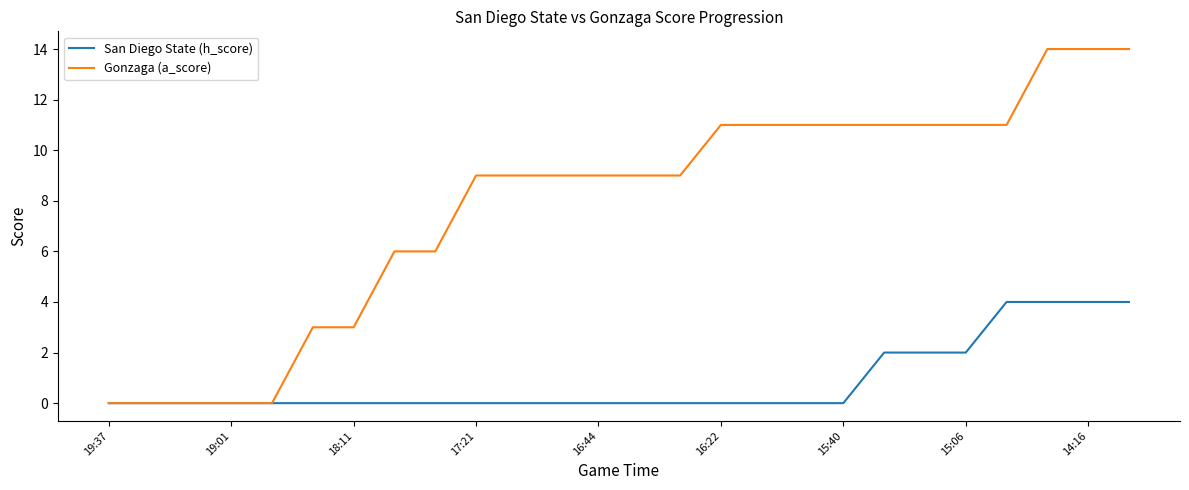

Rank the series by their average value, from highest to lowest.

Gonzaga (a_score), San Diego State (h_score)